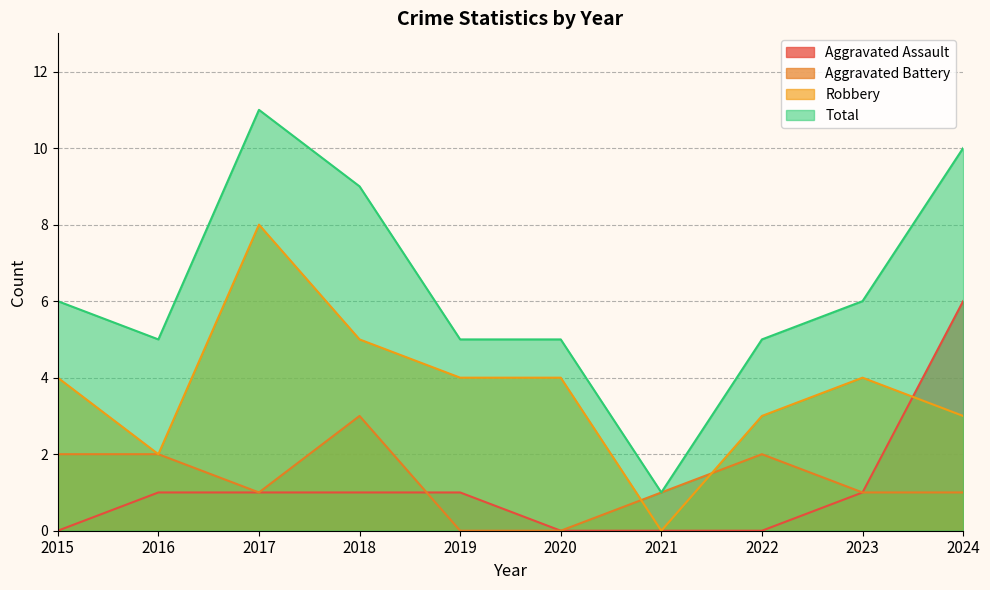

What is the difference between the second highest and second lowest values in the Aggravated Battery series?

2